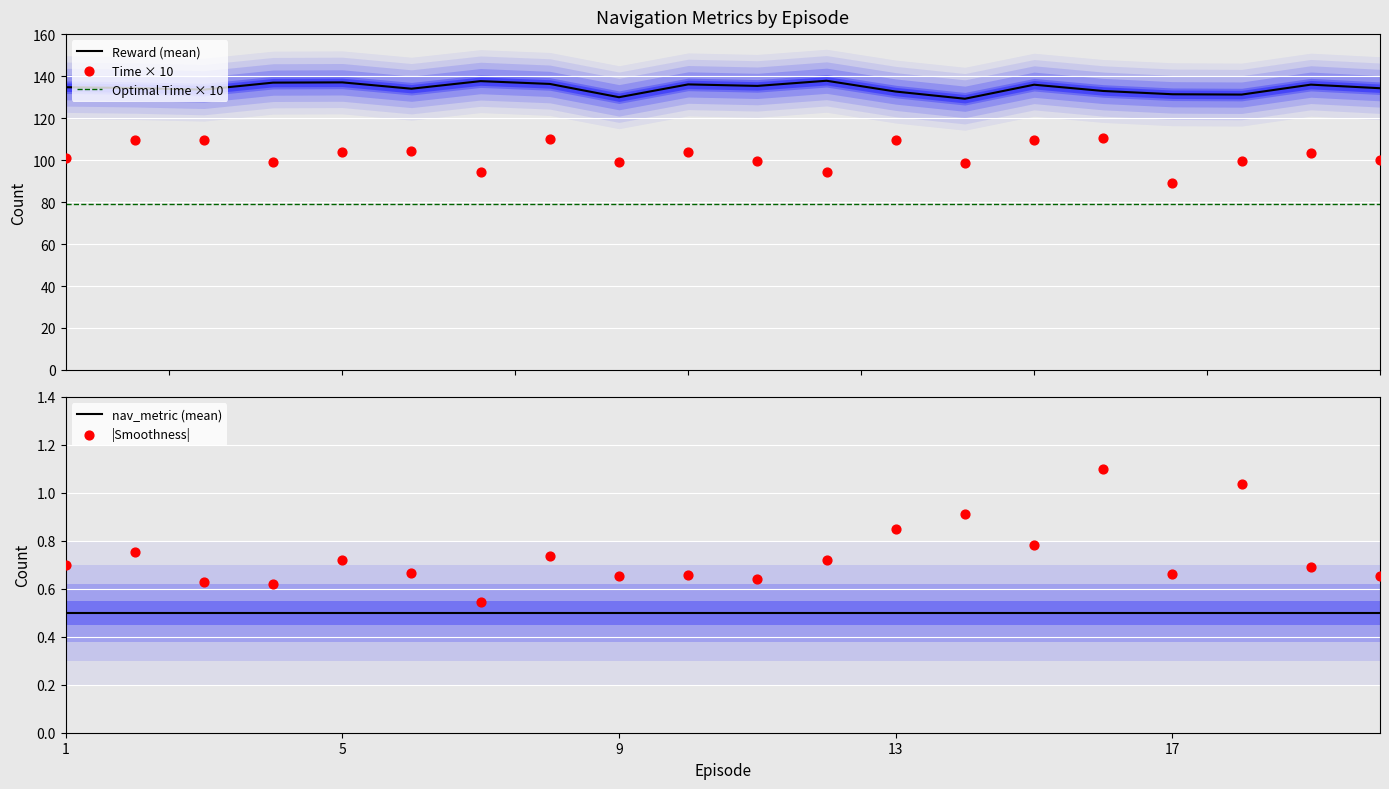

Which series contains the highest Y value?

Reward (mean)